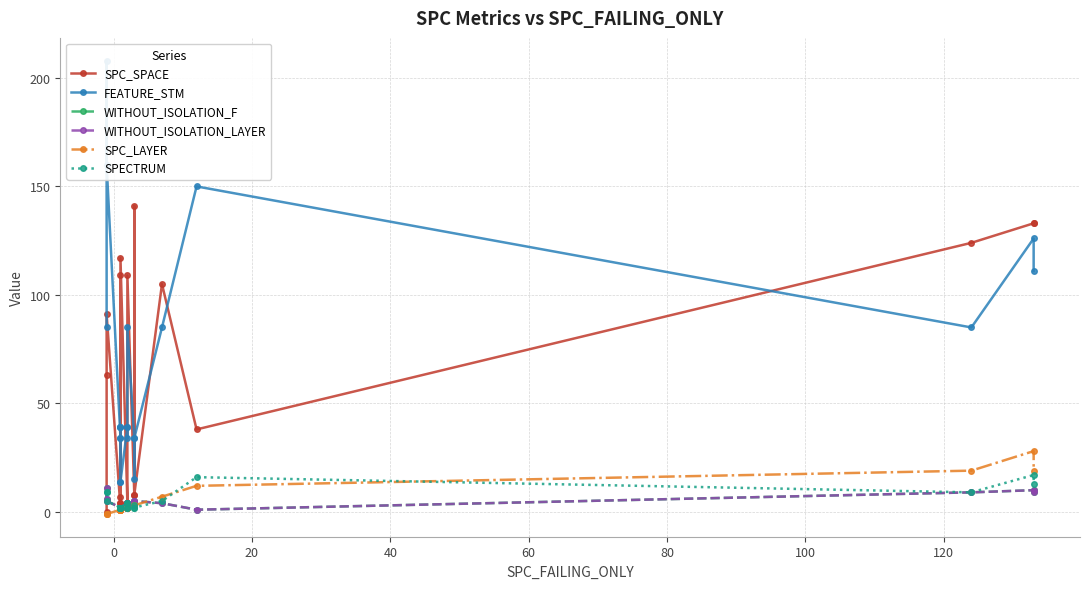

What is the sum of all SPECTRUM values?

116